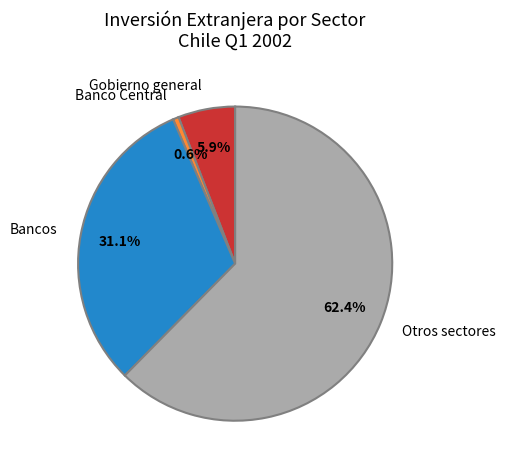

Which slice is the largest?

Otros sectores